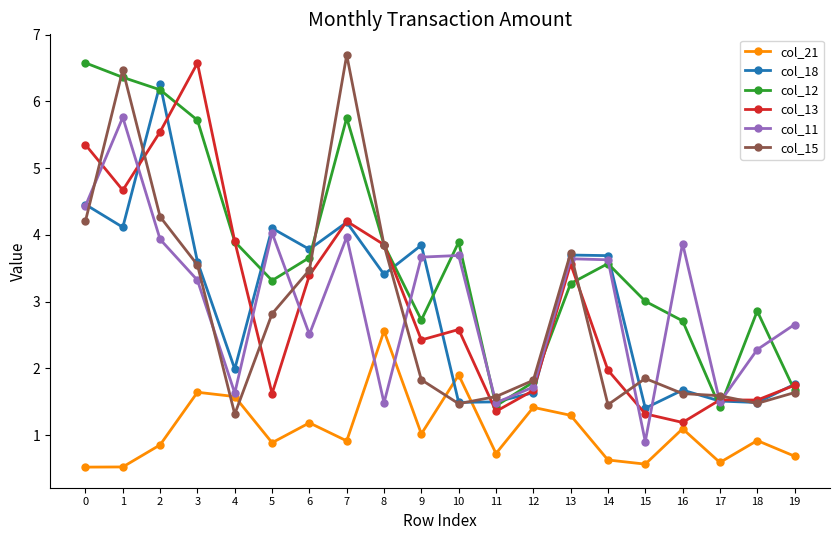

At which category does the chart reach its peak across all series?

7